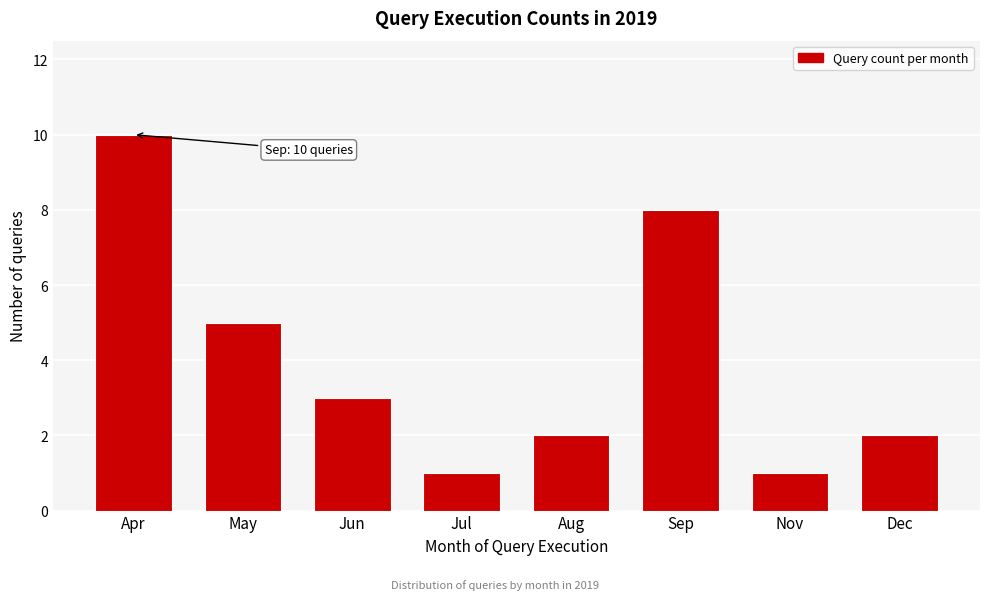

Reading right to left, what are all the values shown in this chart?

2	1	8	2	1	3	5	10